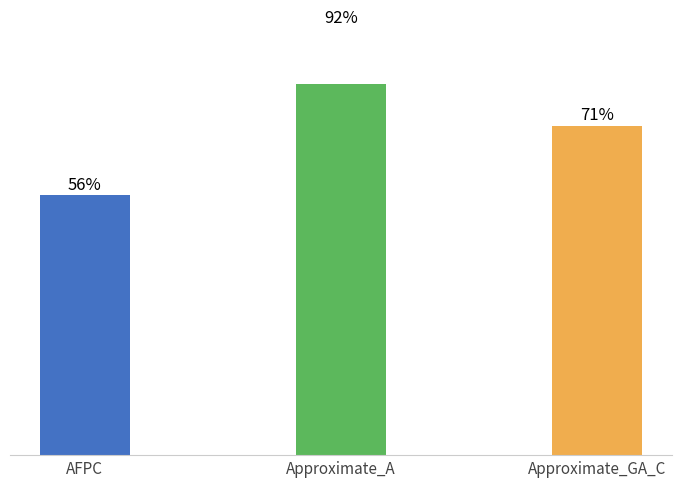

Reading left to right, list all the values displayed in this chart.

AFPC=0.6	Approximate_A=0.9	Approximate_GA_C=0.7